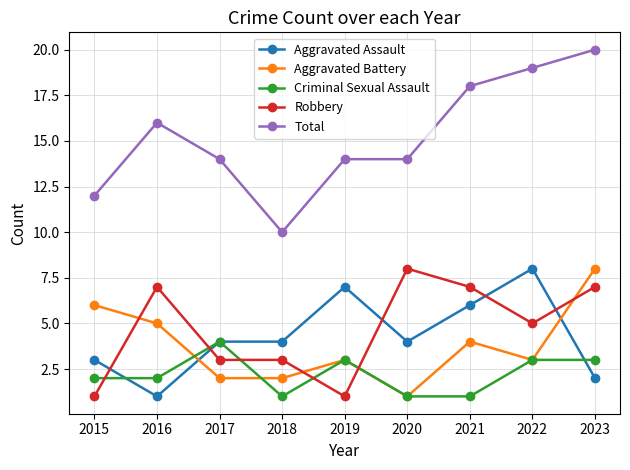

Which series has the largest total across all categories?

Total